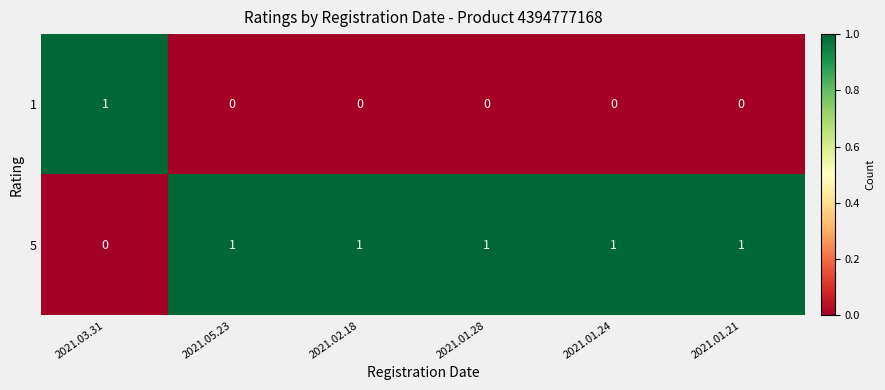

Count the number of data series in this chart.

2